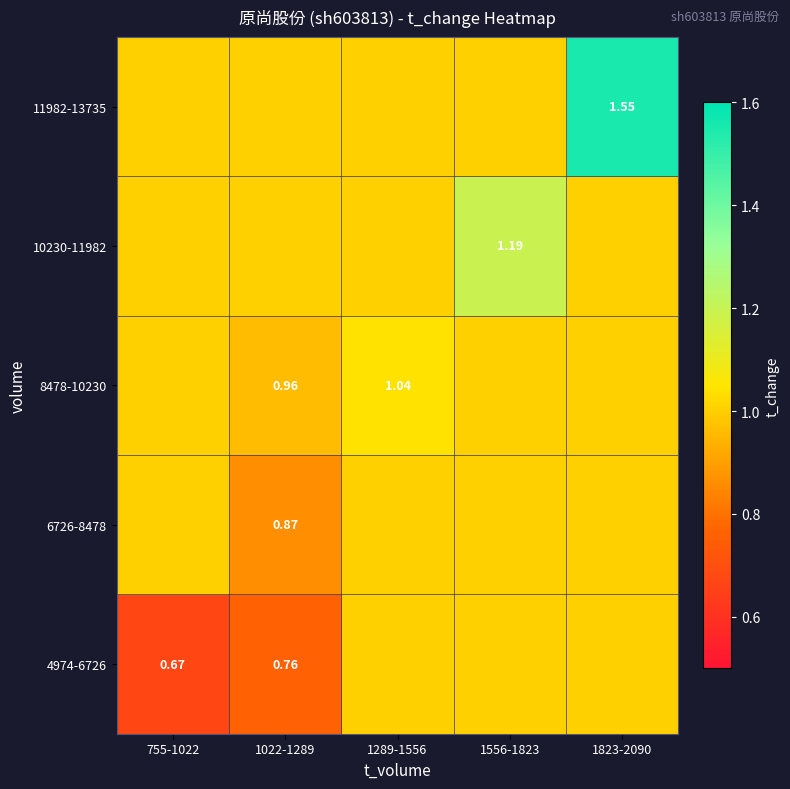

What value does the 8478-10230 series have at 1823-2090?

1.0